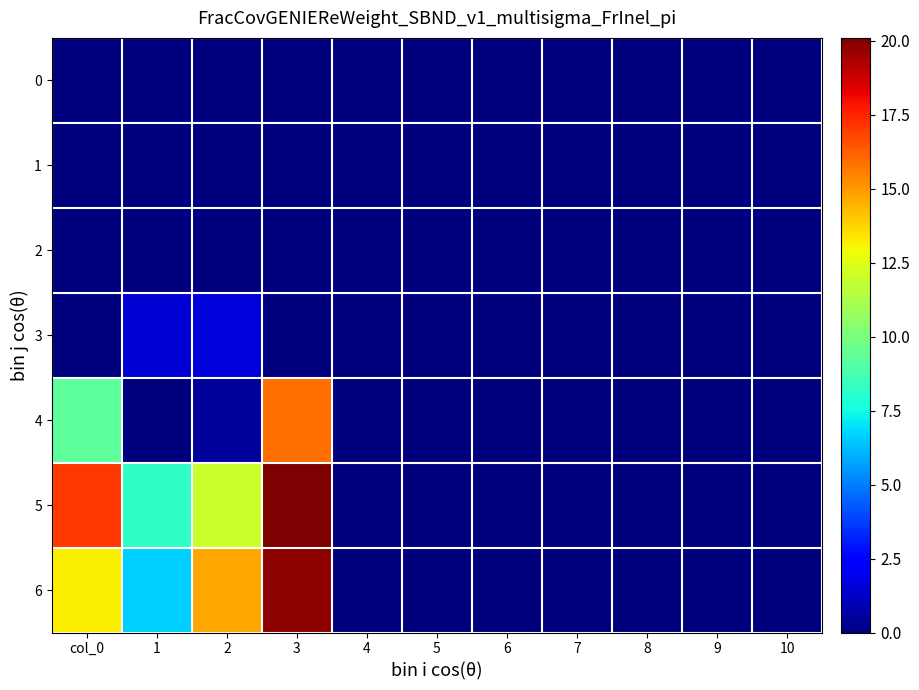

Which series has the largest range (max minus min)?

5